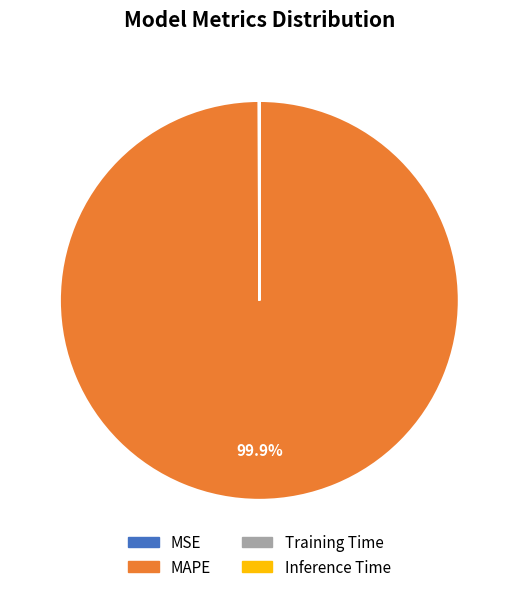

Is MAPE the majority of the pie?

Yes